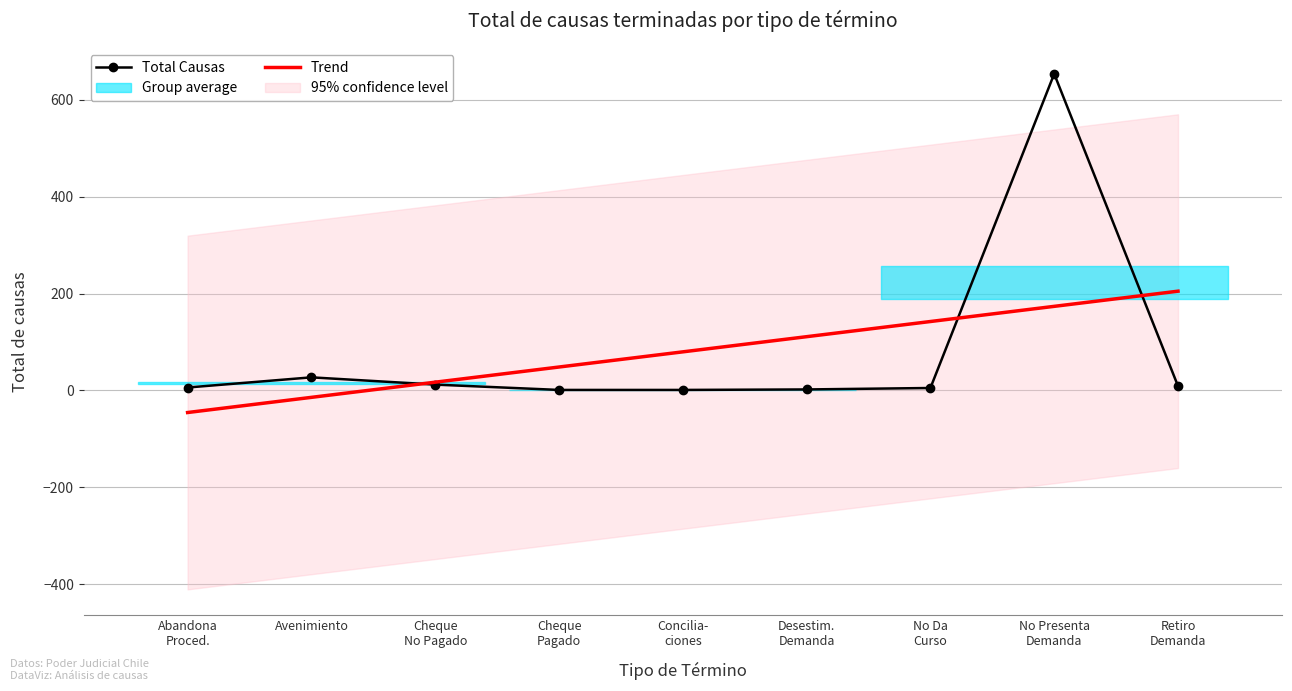

How many lines are shown in the chart?

2